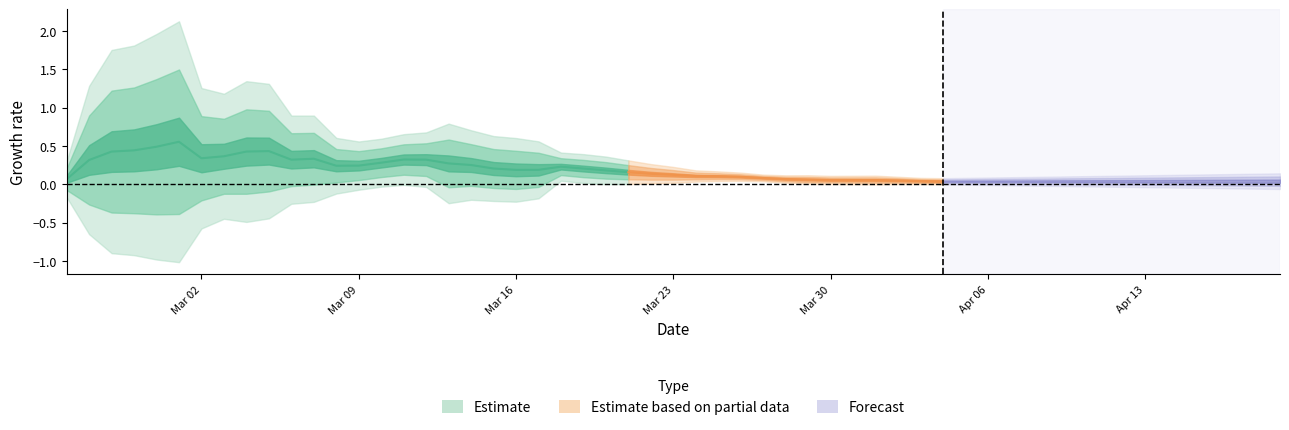

What is the value of the 25th point from the left?

0.2